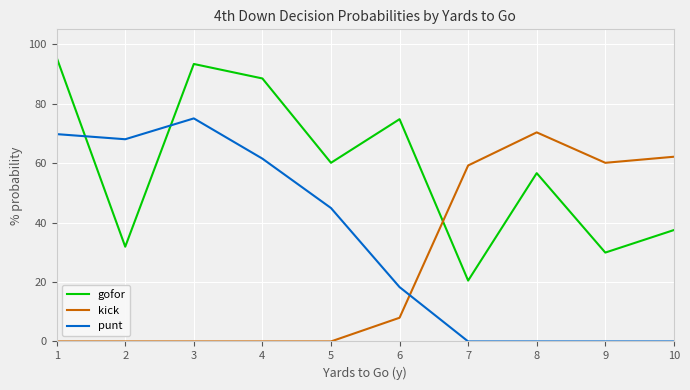

Is this an area chart (filled region under the line)?

No